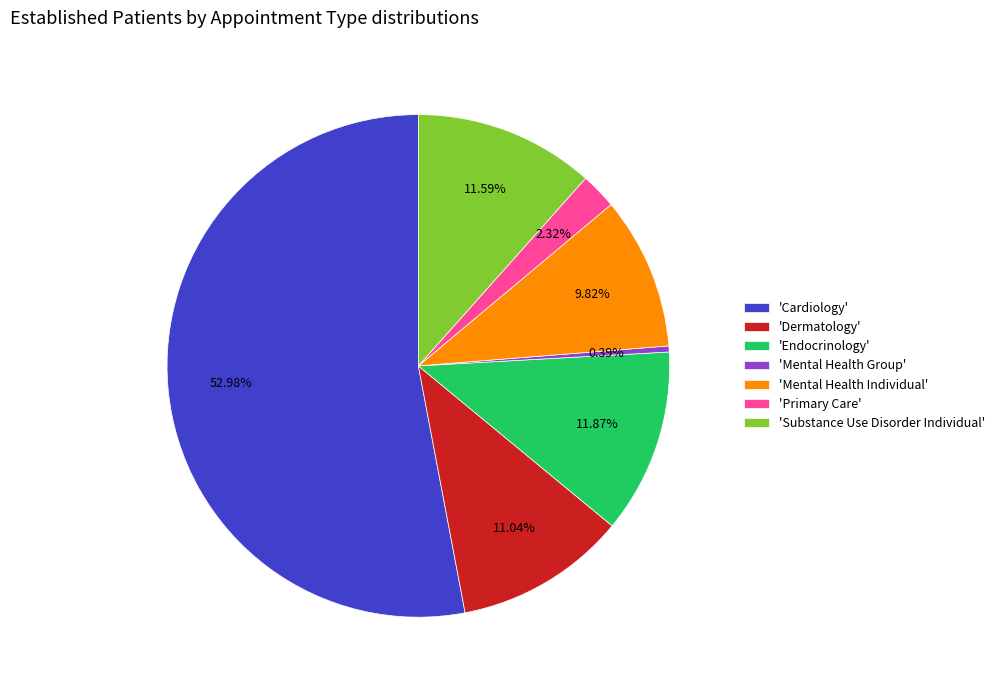

Which slice is the smallest?

'Mental Health Group'